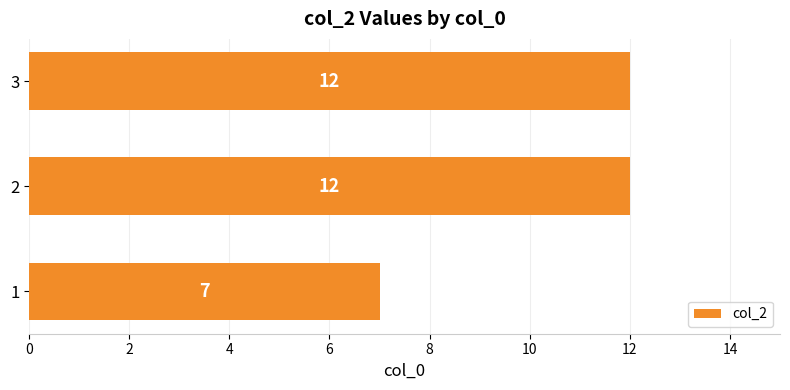

What value does the data have at 3?

12